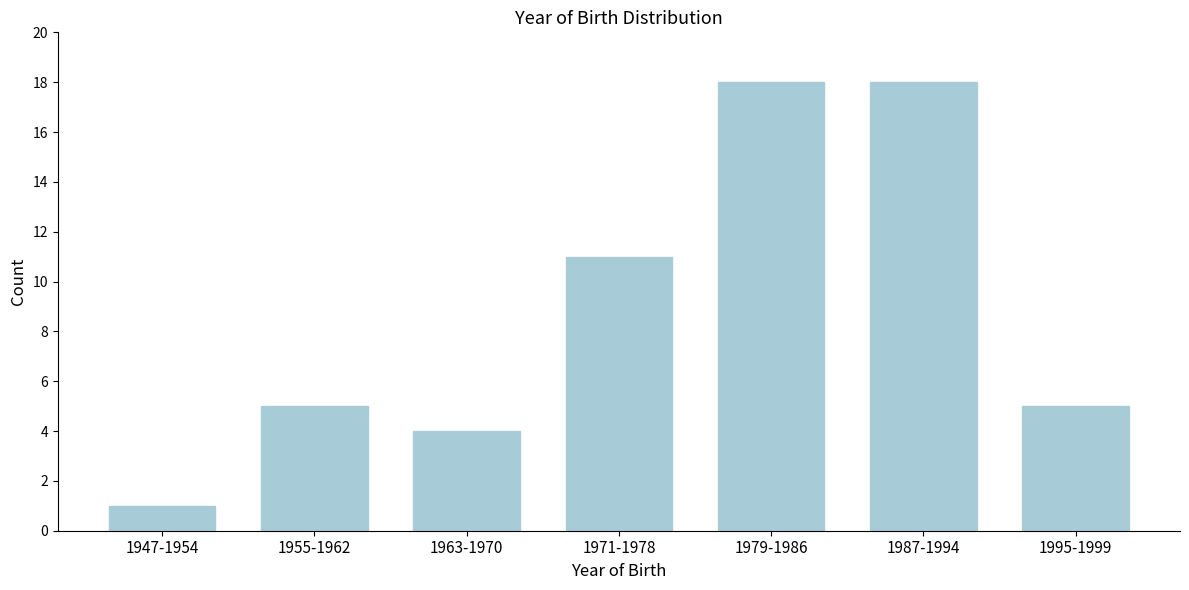

Reading left to right, transcribe all the data shown in this chart.

1	5	4	11	18	18	5